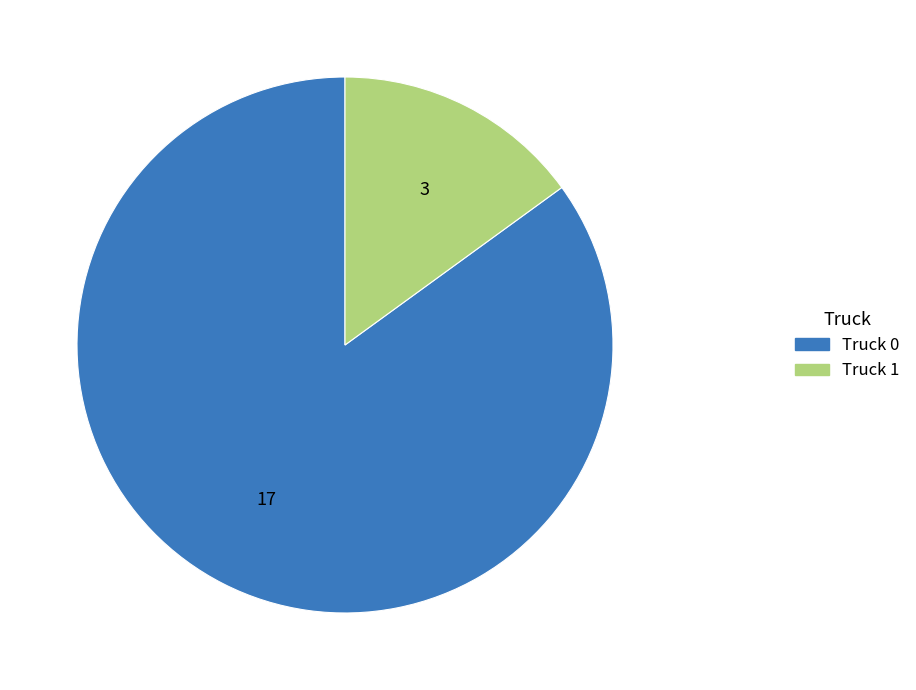

What is the majority slice?

Truck 0